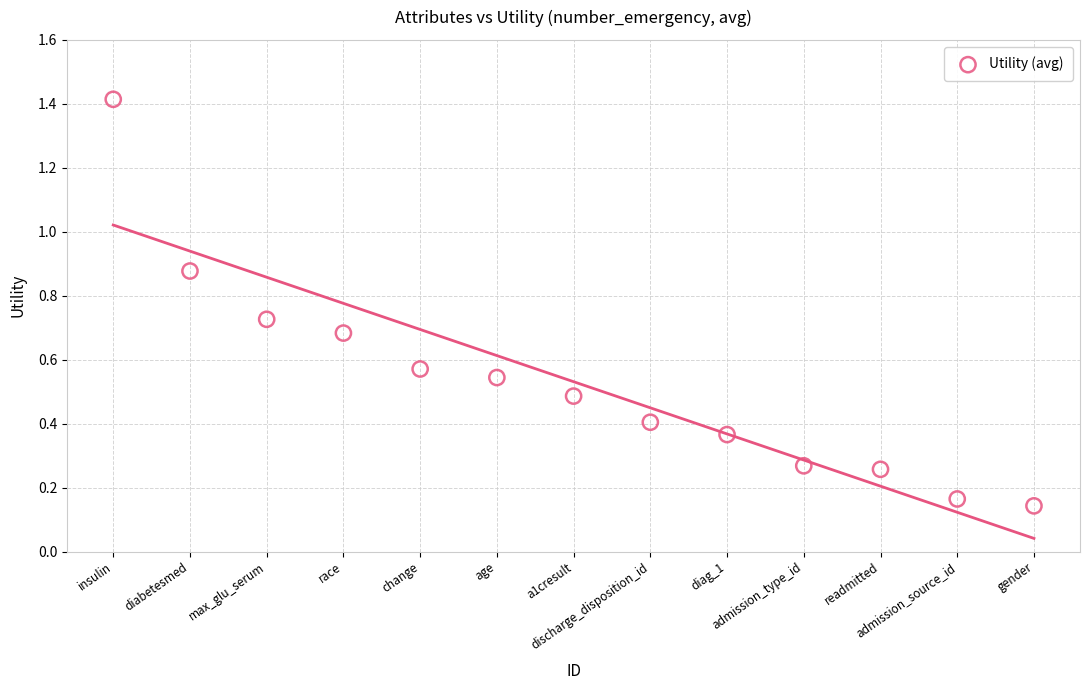

What is the range of Y values (max minus min)?

1.3